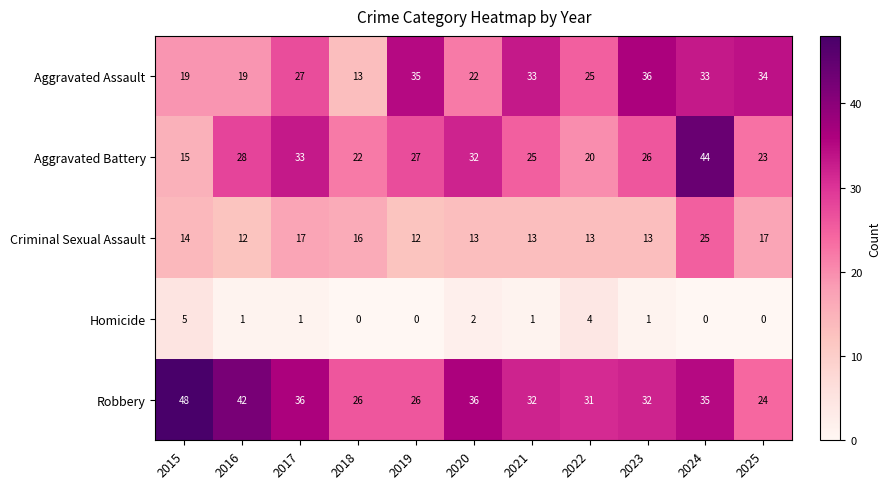

How many values in the Criminal Sexual Assault series are below 13?

2